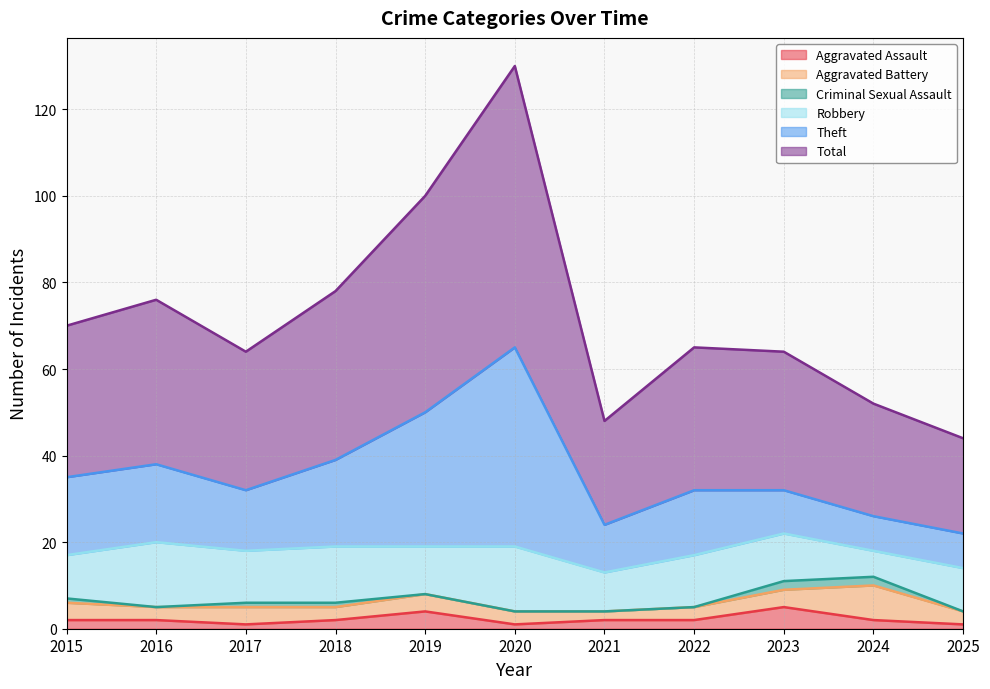

What is the maximum value for Aggravated Assault?

5